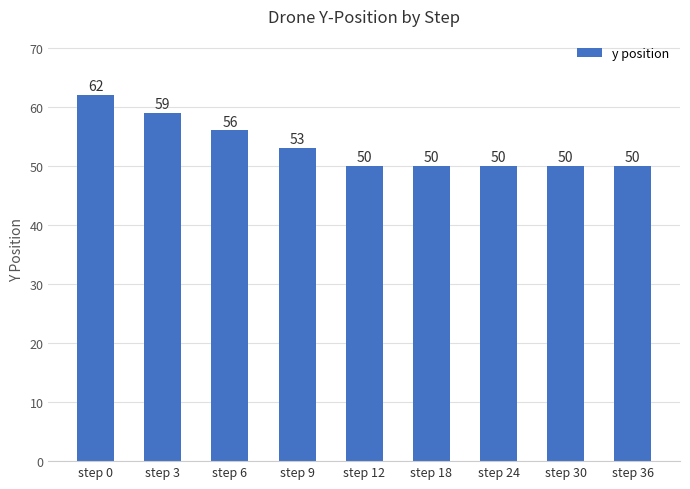

What is the difference between the values at step 0 and step 12?

12